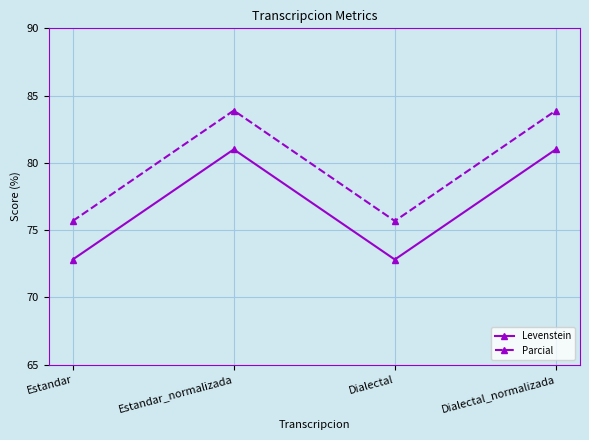

How many lines are shown in the chart?

2